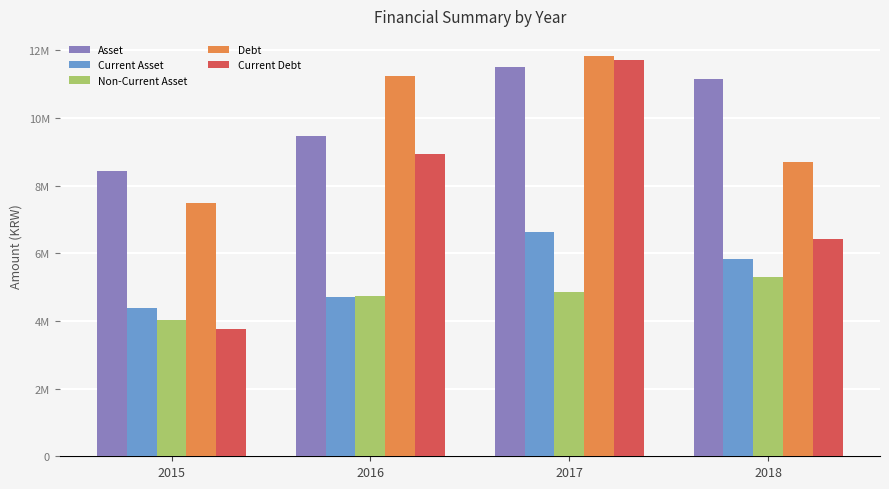

What are all the series names shown in the legend?

Asset, Current Asset, Non-Current Asset, Debt, Current Debt